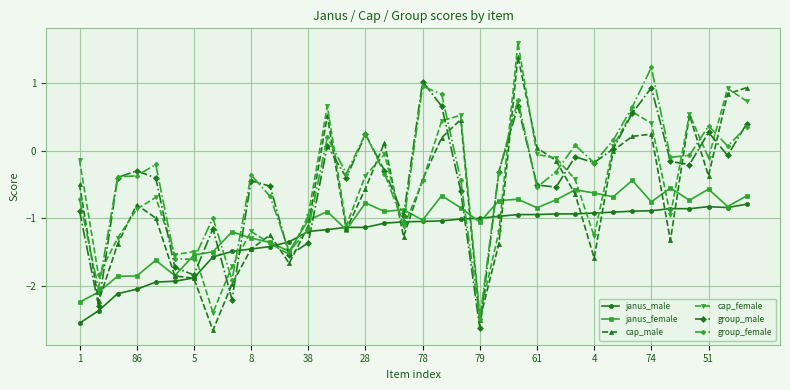

Which series has the largest total across all categories?

group_female